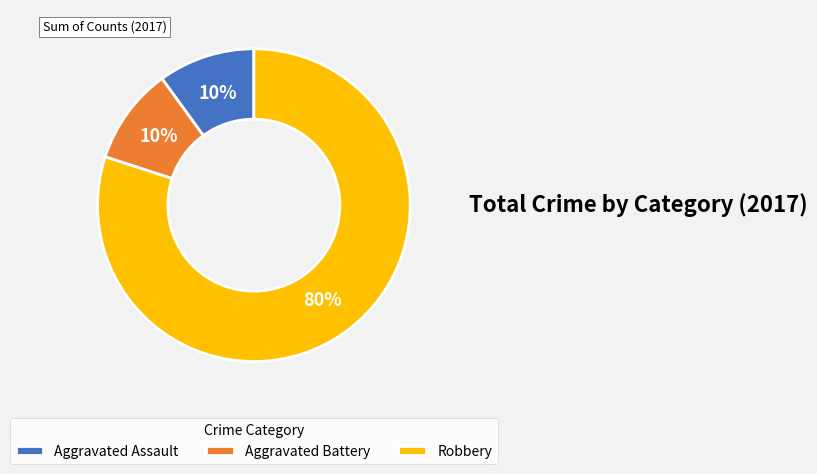

Which category has the biggest portion of the pie?

Robbery